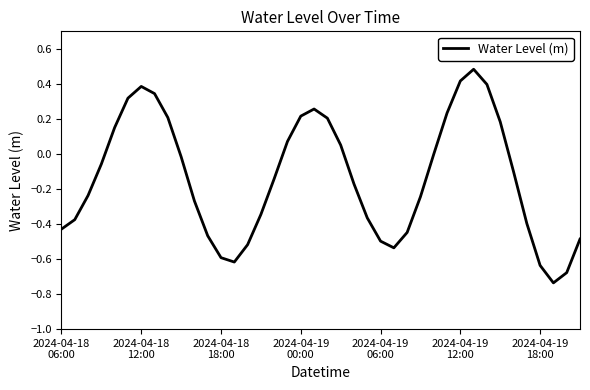

What is the greatest value displayed?

0.5